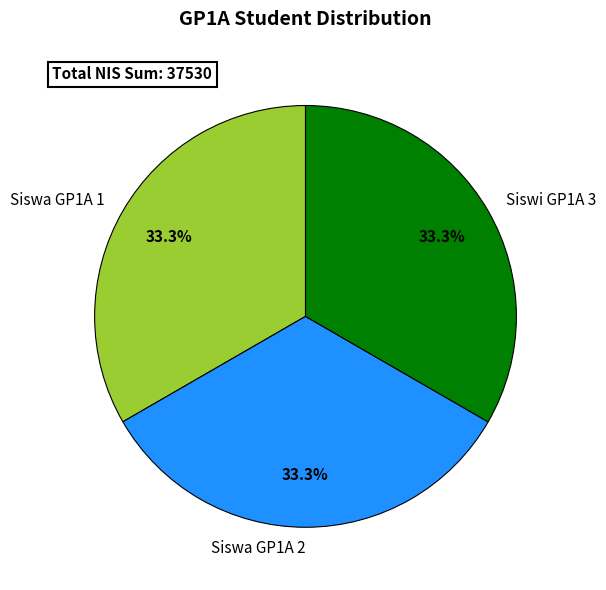

What percentage is NOT represented by Siswa GP1A 1?

66.7%